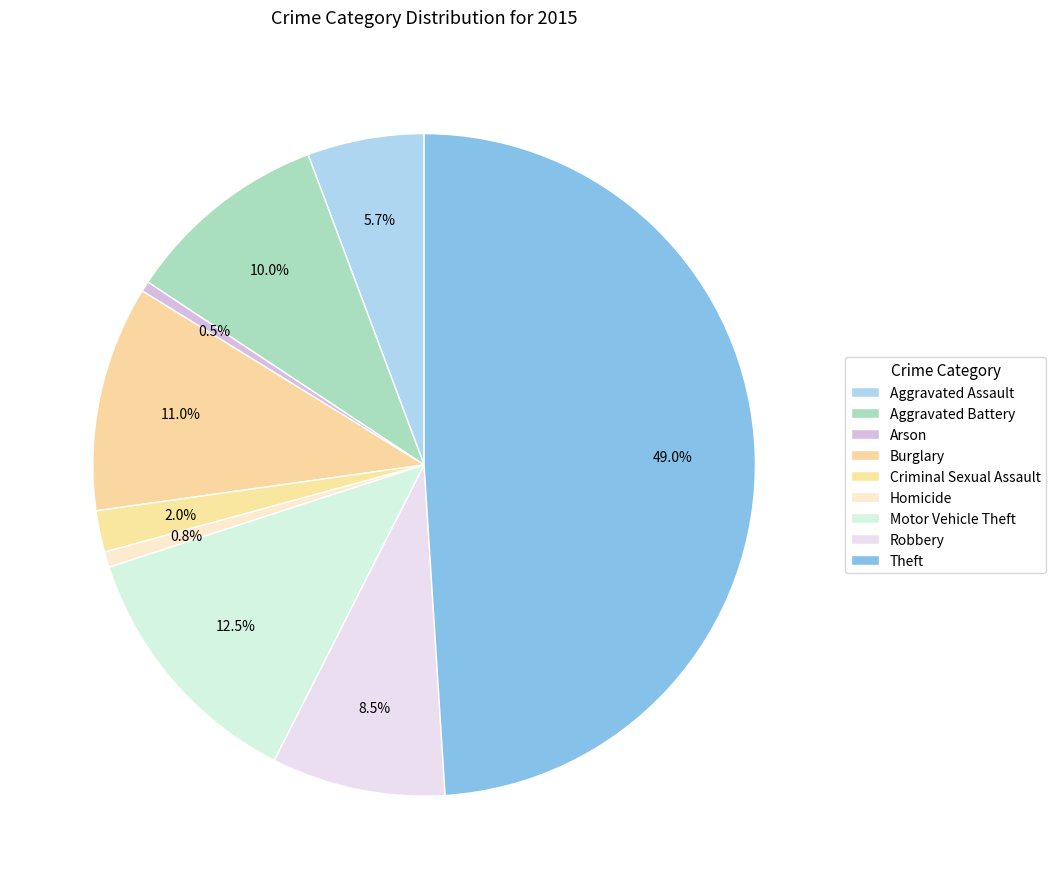

To the nearest percent, what is the average slice percentage?

11%